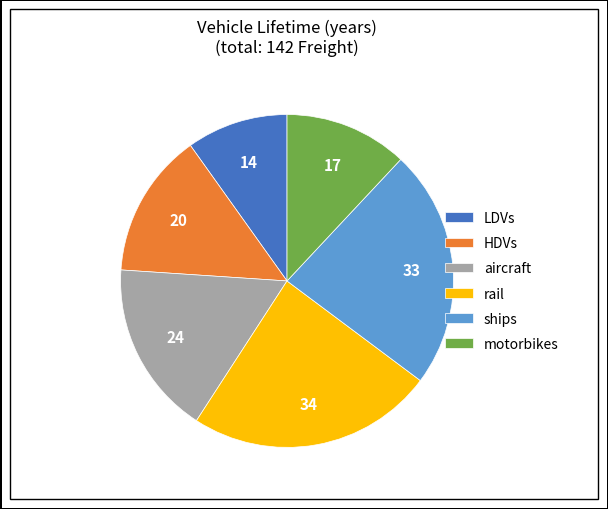

Count the number of slices in the pie.

6